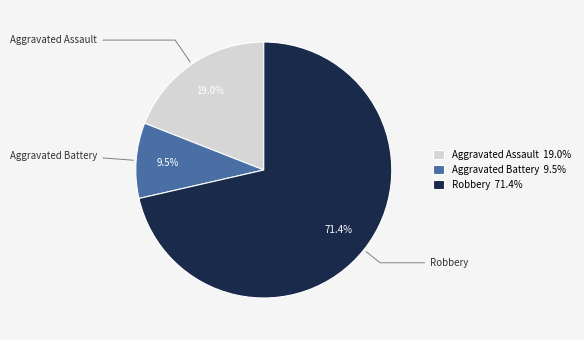

How many slices are in this pie chart?

3